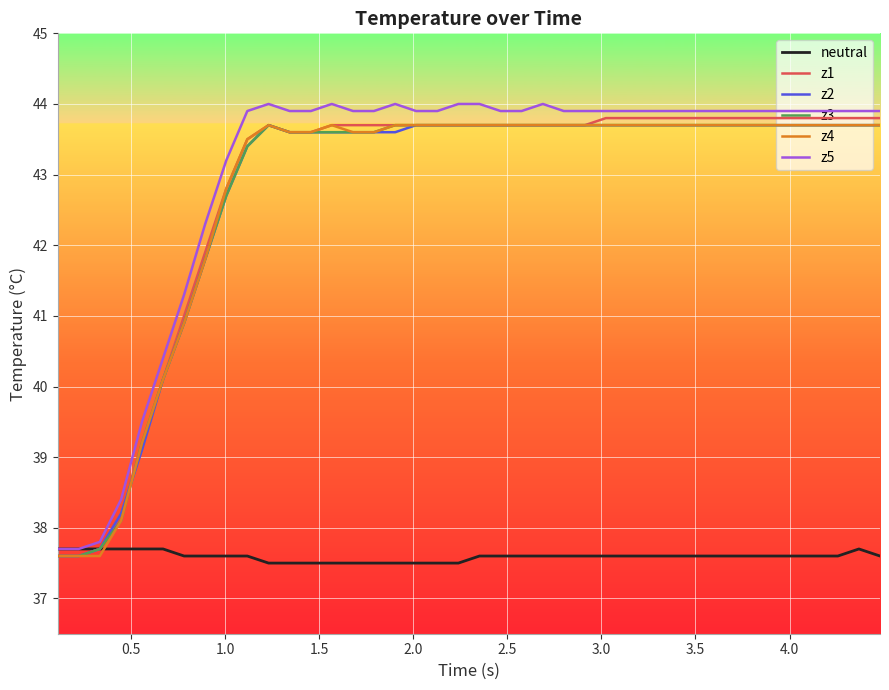

After their last crossing, which series has the higher values: neutral or z4?

z4